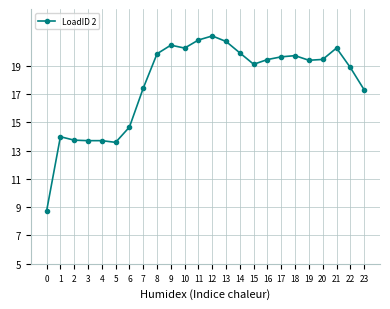

True or false: the data shows 20.7 at 13.

True